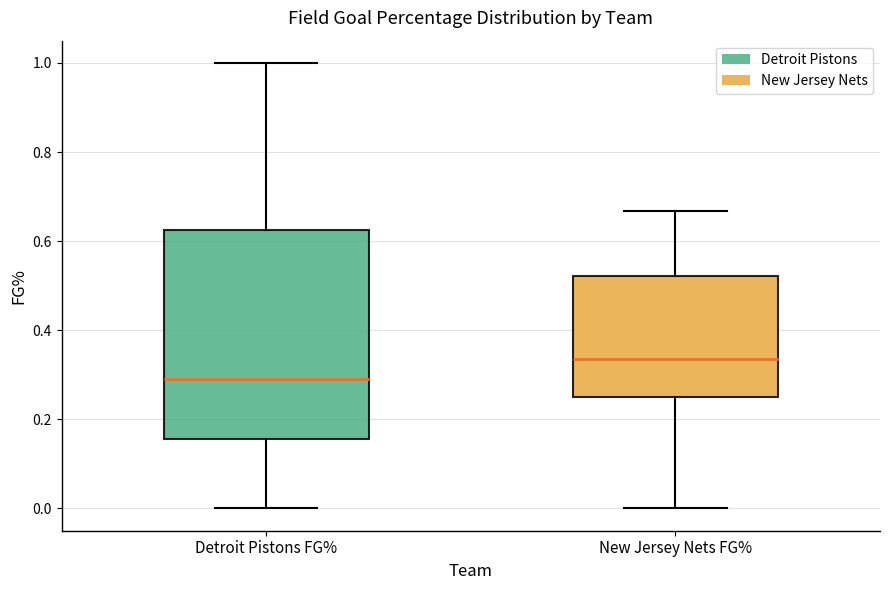

Reading left to right, read every box against the y-axis: the position of its median line, the range the box covers, and the ends of its whiskers. The values are not printed on the chart, so give them approximately, as read against the axis.

Detroit Pistons FG%: median 0.30, box 0.16 to 0.62, whiskers 0.00 to 1.00
New Jersey Nets FG%: median 0.34, box 0.26 to 0.52, whiskers 0.00 to 0.66